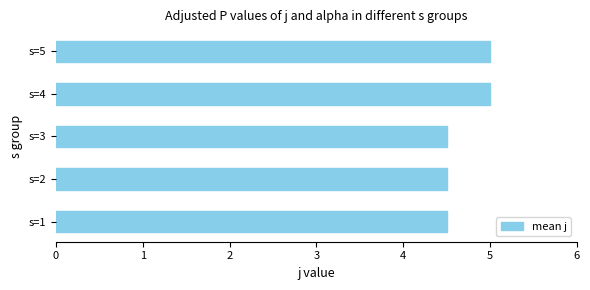

Reading top to bottom, extract all data points from this chart.

s=5=5.0	s=4=5.0	s=3=4.5	s=2=4.5	s=1=4.5